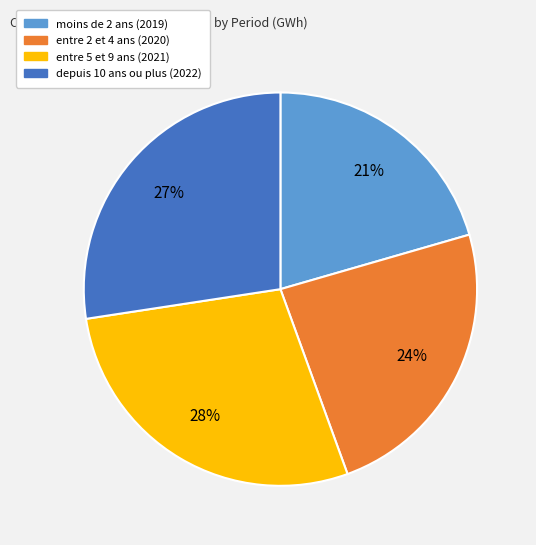

To the nearest percent, what is the average slice percentage?

25%